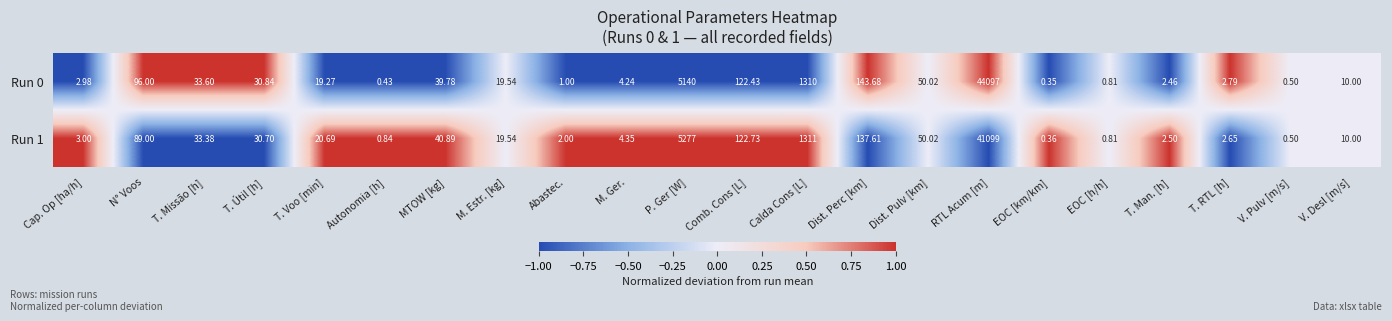

Which series changed the most between Calda Cons [L] and EOC [h/h]?

Run 1